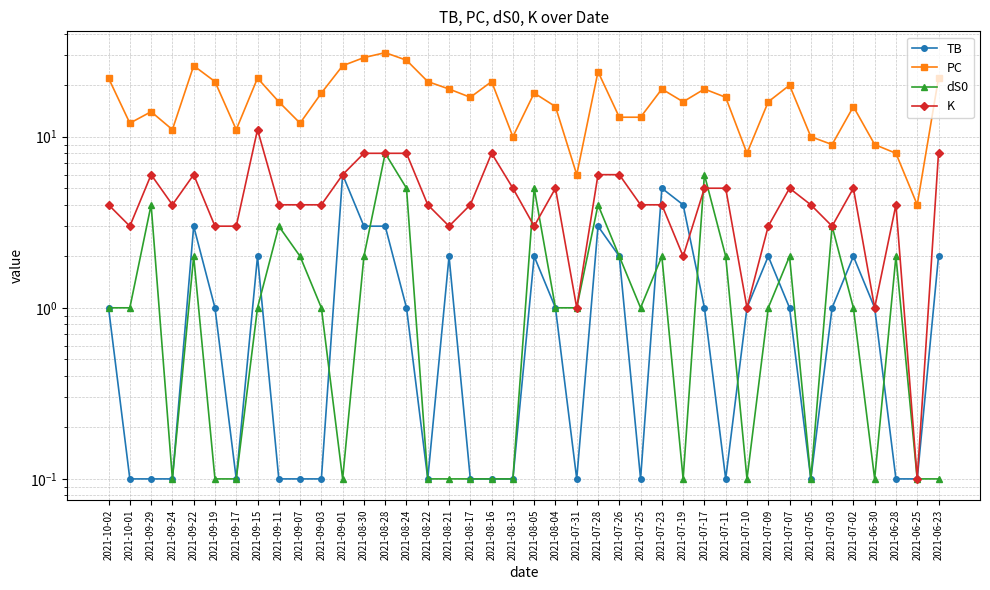

What are all the series names shown in the legend?

TB, PC, dS0, K